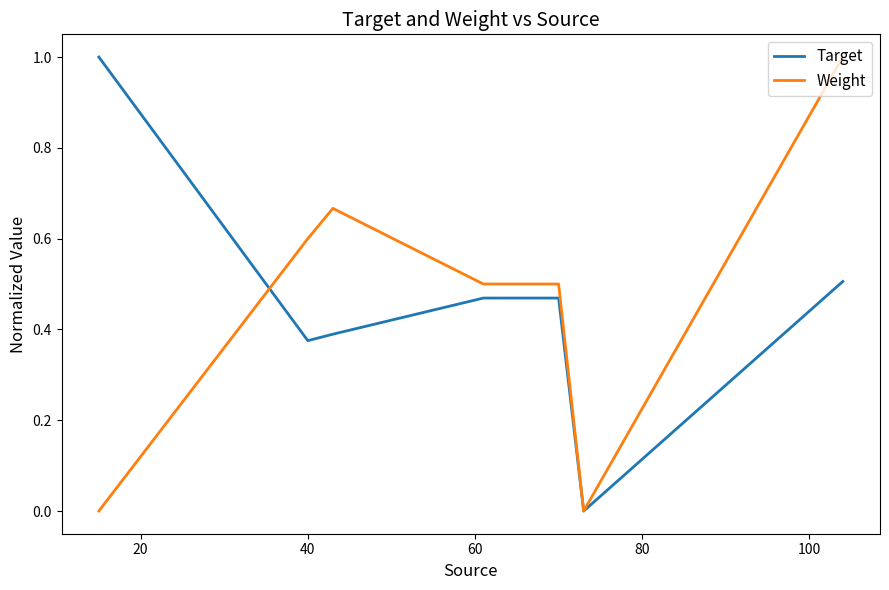

What is the greatest value displayed?

1.0